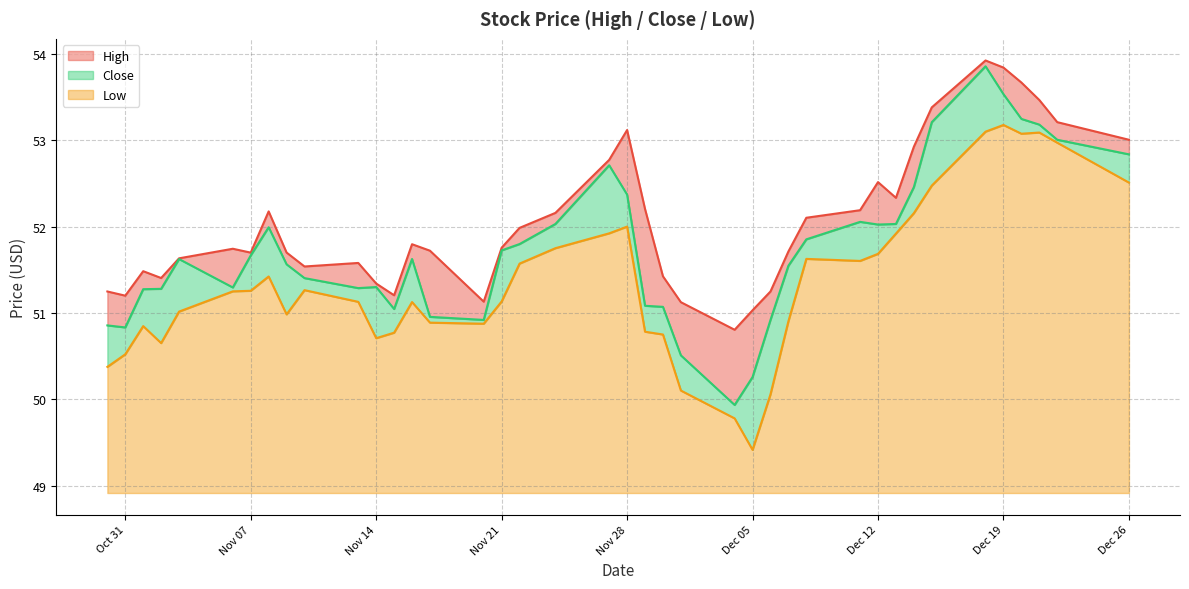

What is the lowest value of the Low series?

0.5